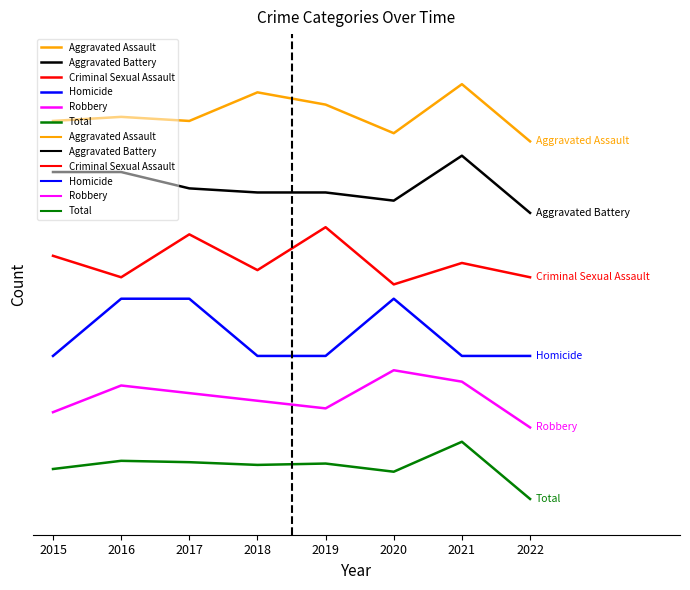

What is the approximate value of Robbery at 2017?

14.8